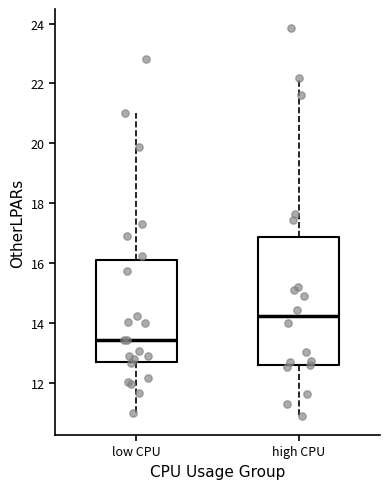

Where is the lower edge of the box for high CPU on the y-axis? The values are not printed on the chart, so give them approximately, as read against the axis.

12.6